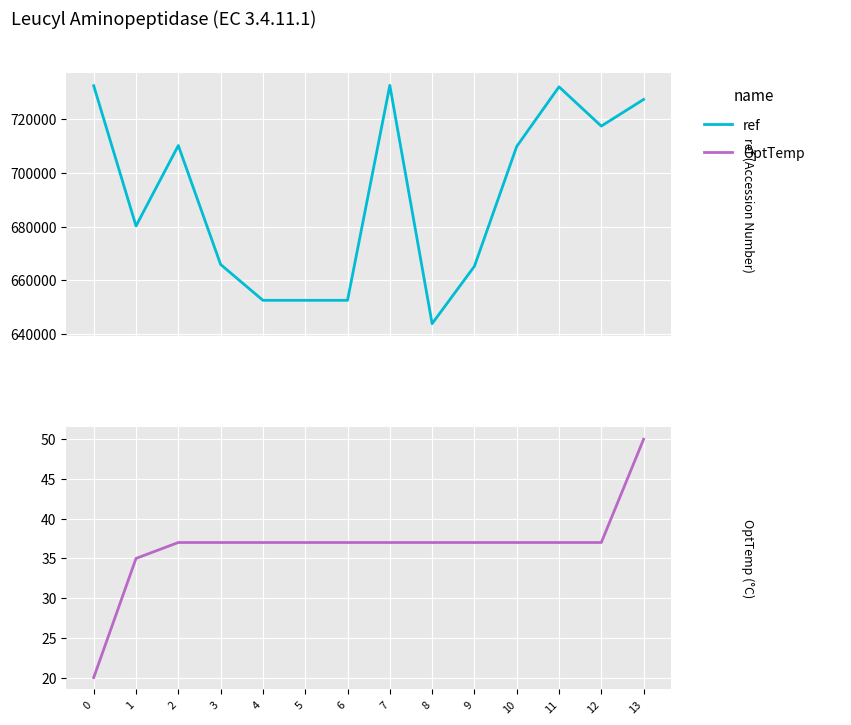

What is the sum of all OptTemp values?

512